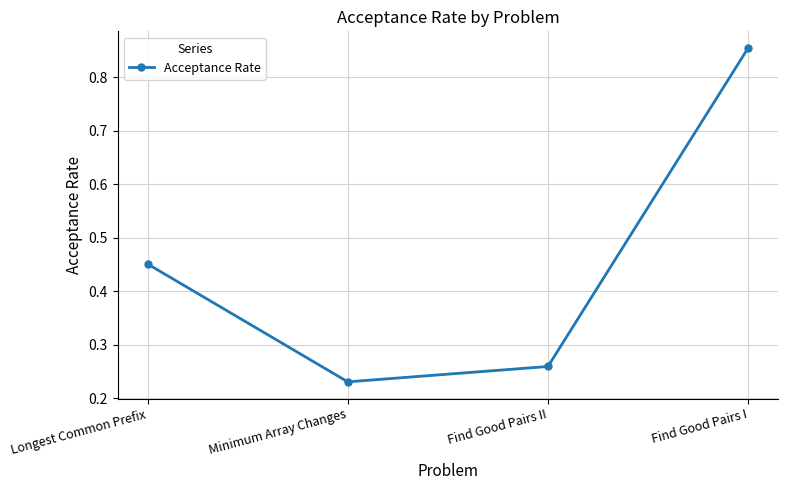

How many categories are shown in the chart?

4